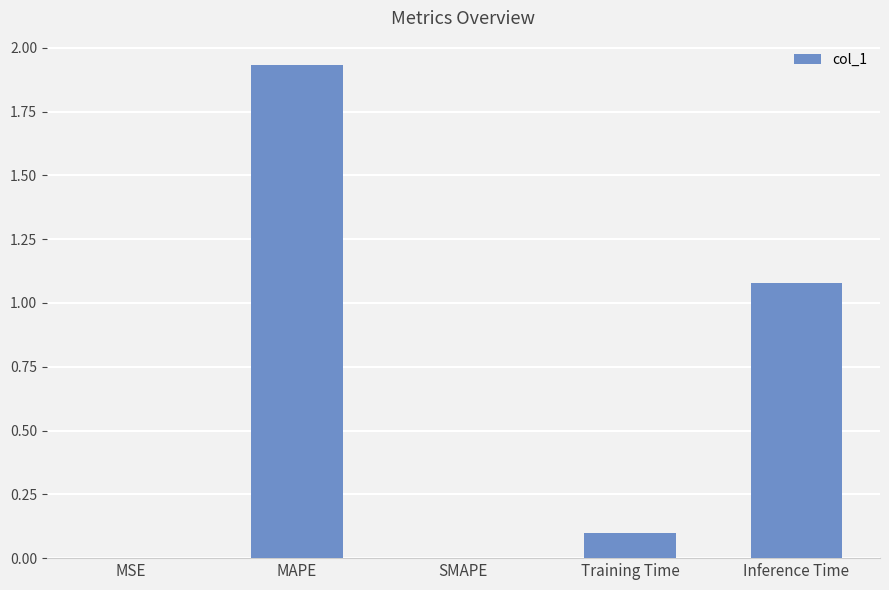

The value at Training Time is 0.1. True or false?

True